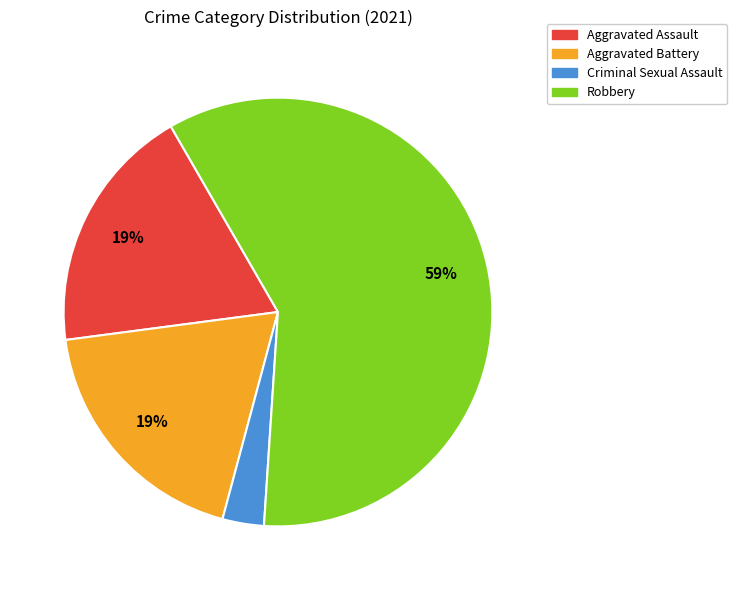

What percentage is the Aggravated Assault slice, to the nearest percent?

19%